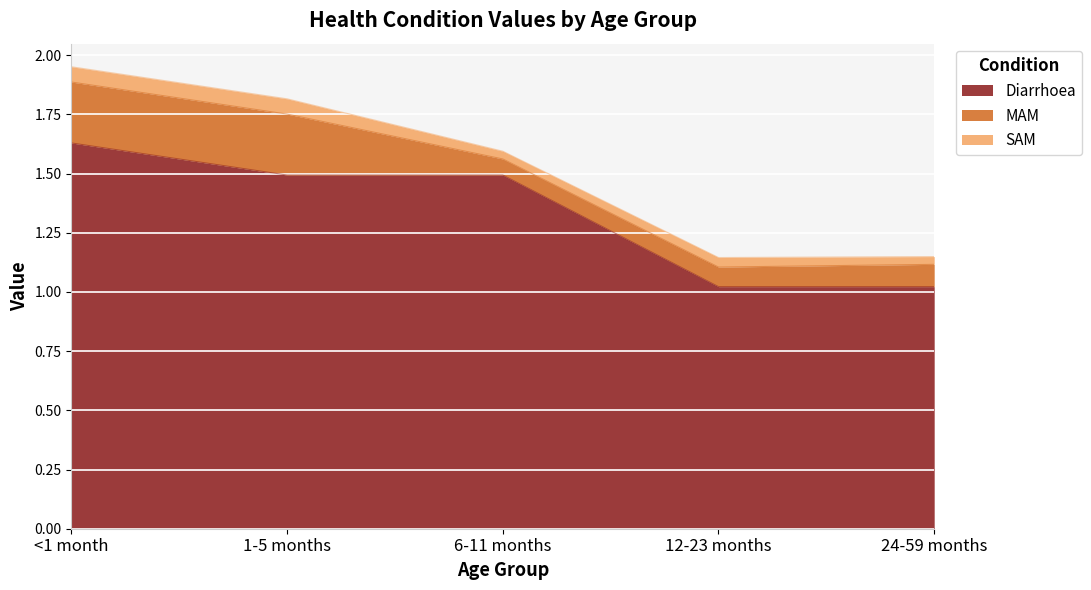

What is the maximum value for Diarrhoea?

1.6